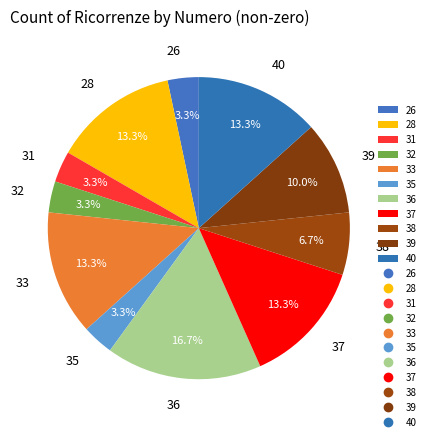

To the nearest percent, what is the average slice percentage?

9%